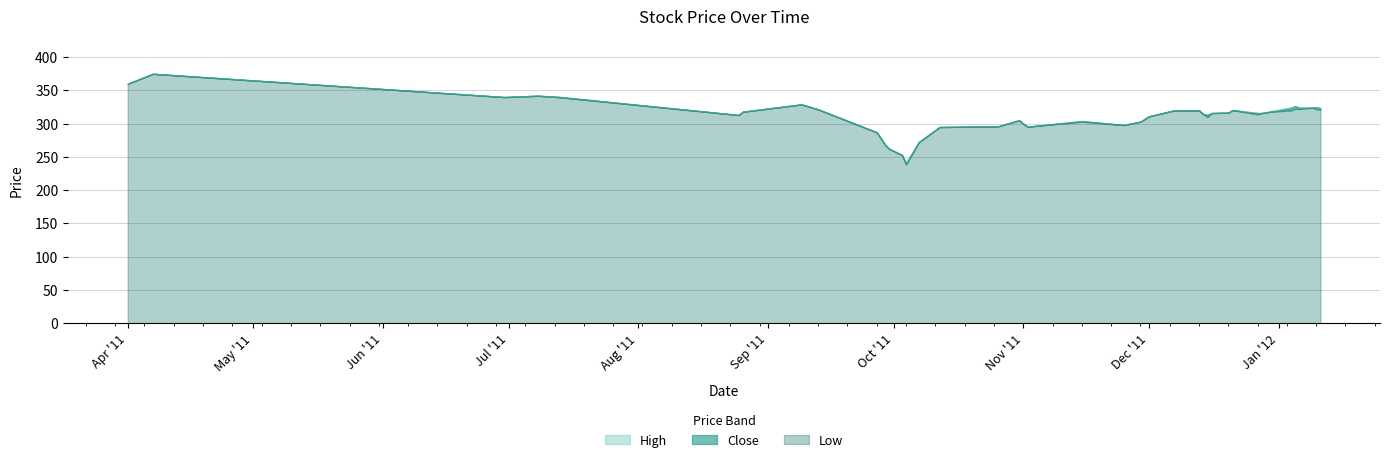

Does the chart display data point markers on the line(s)?

No